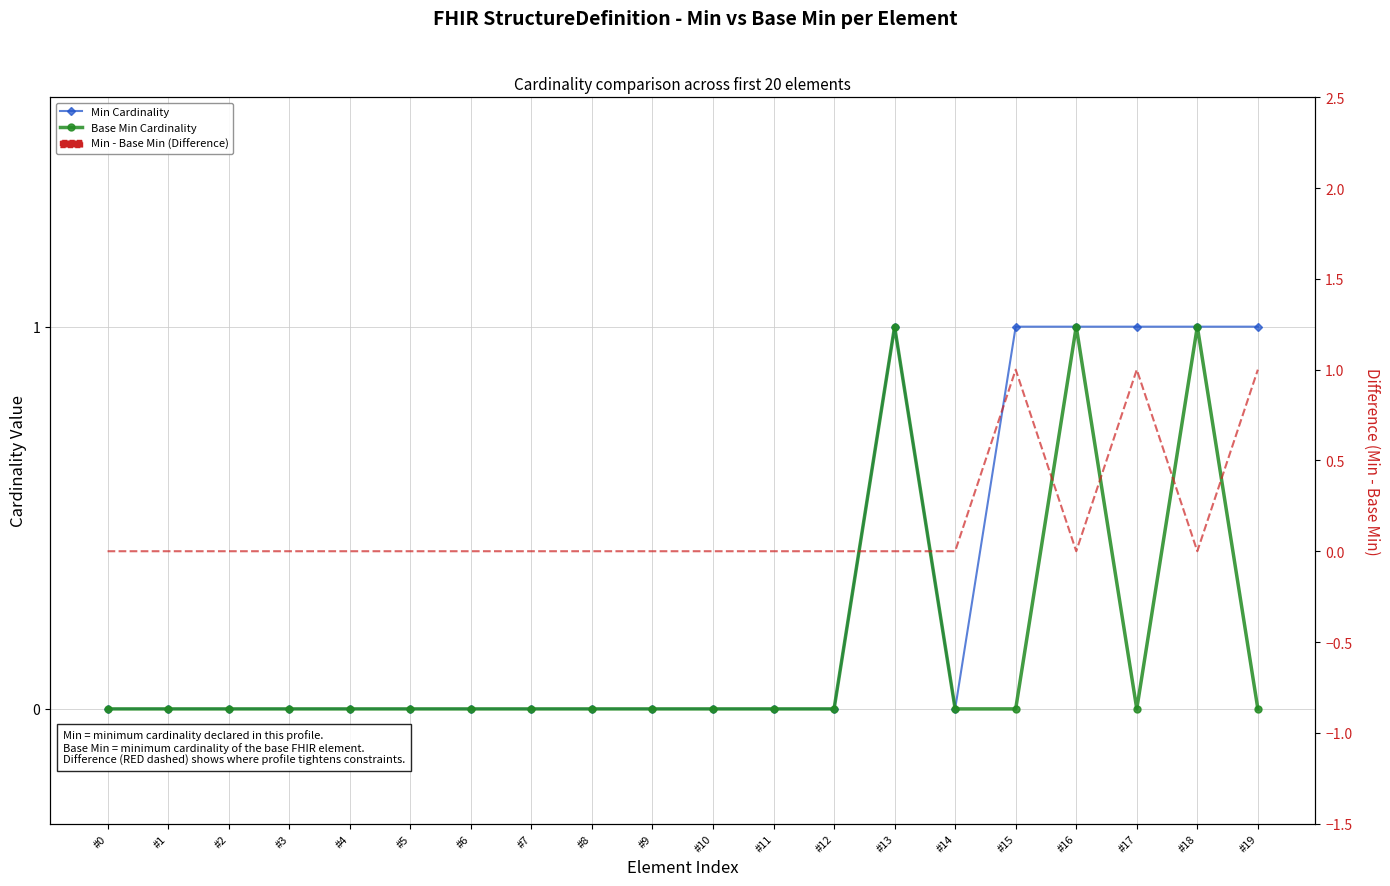

The value of Min Cardinality at #3 is 1. True or false?

False